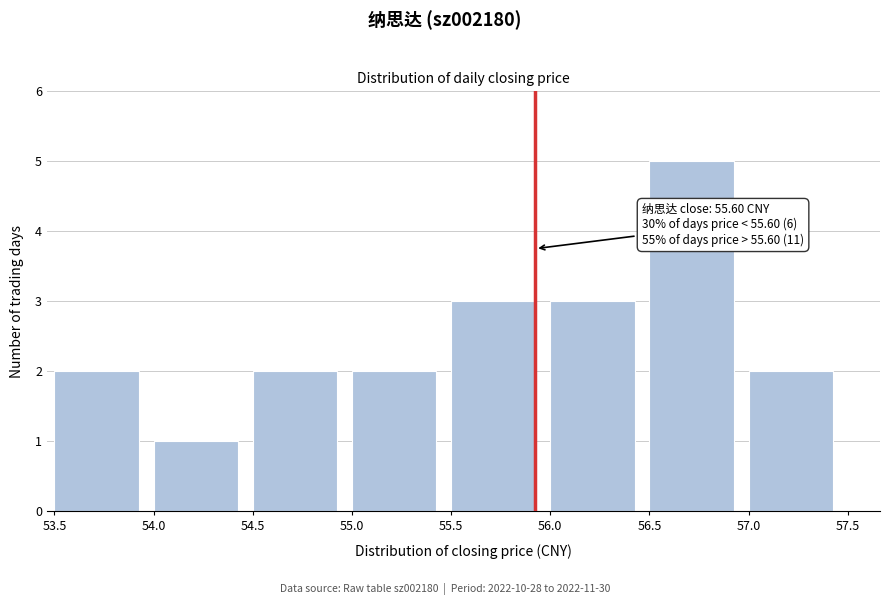

Reading left to right, transcribe all the data shown in this chart.

2	1	2	2	3	3	5	2